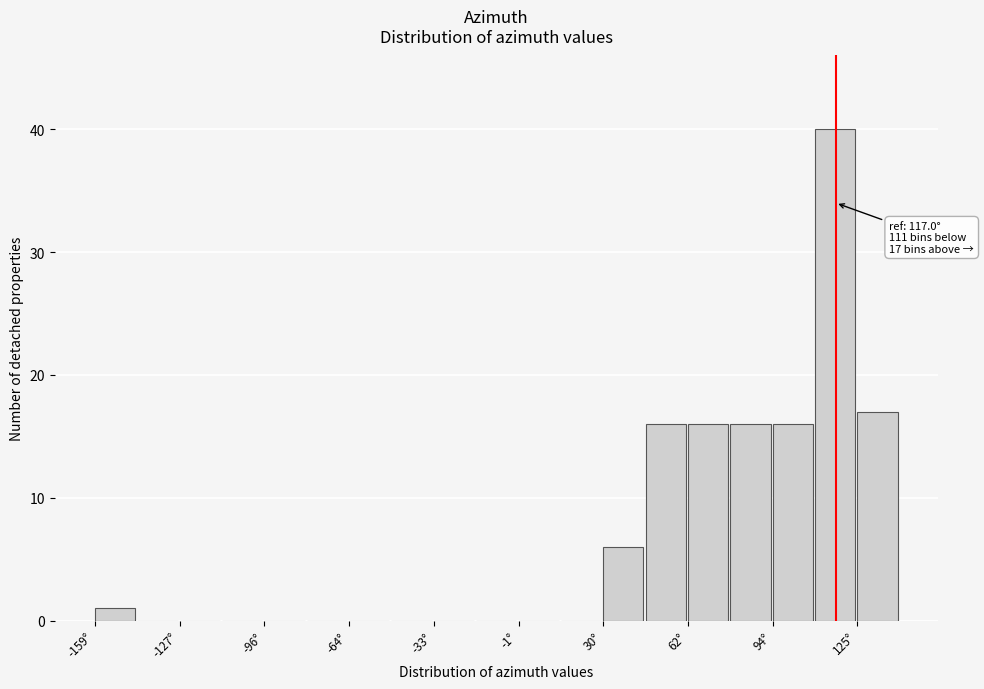

Around what value on the x-axis is the tallest bar? Give the approximate position of its centre, as read against the axis.

115